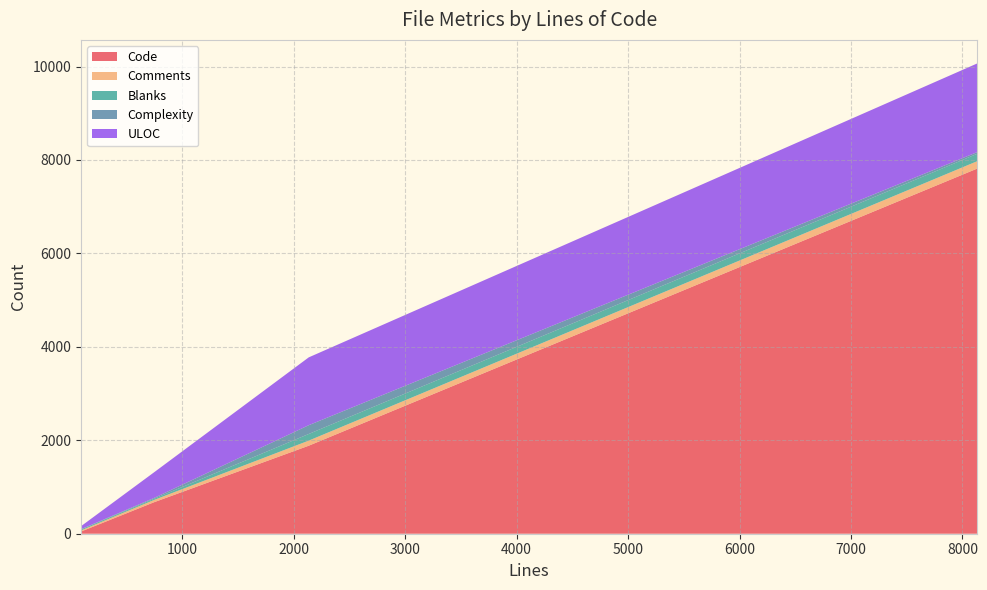

Reading left to right, transcribe all the data shown in this chart.

Code: 747=674	8133=7817	92=47	2135=1884
Comments: 747=49	8133=158	92=24	2135=109
Blanks: 747=24	8133=158	92=21	2135=142
Complexity: 747=19	8133=36	92=4	2135=188
ULOC: 747=548	8133=1898	92=65	2135=1452